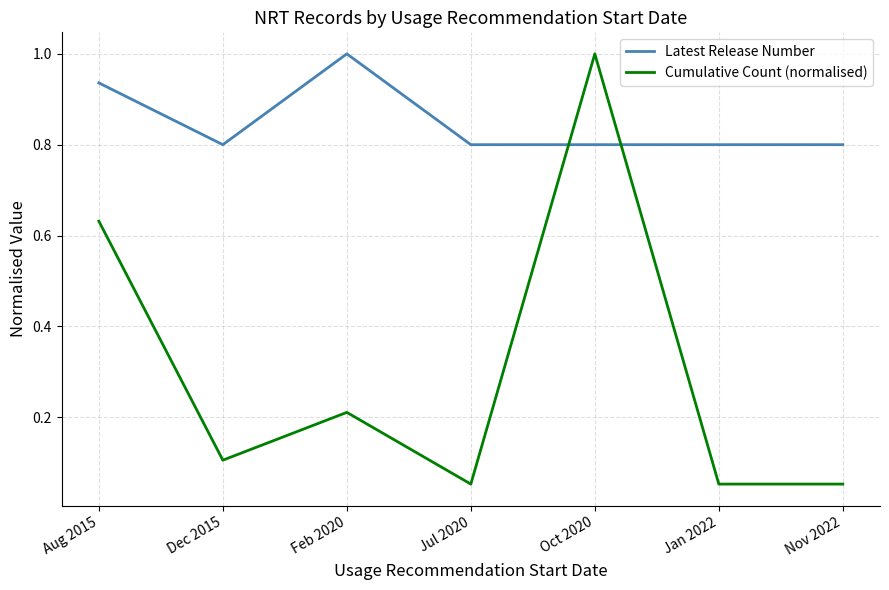

Is the value of Cumulative Count (normalised) at Jul 2020 greater than the value of Latest Release Number at Jul 2020?

No